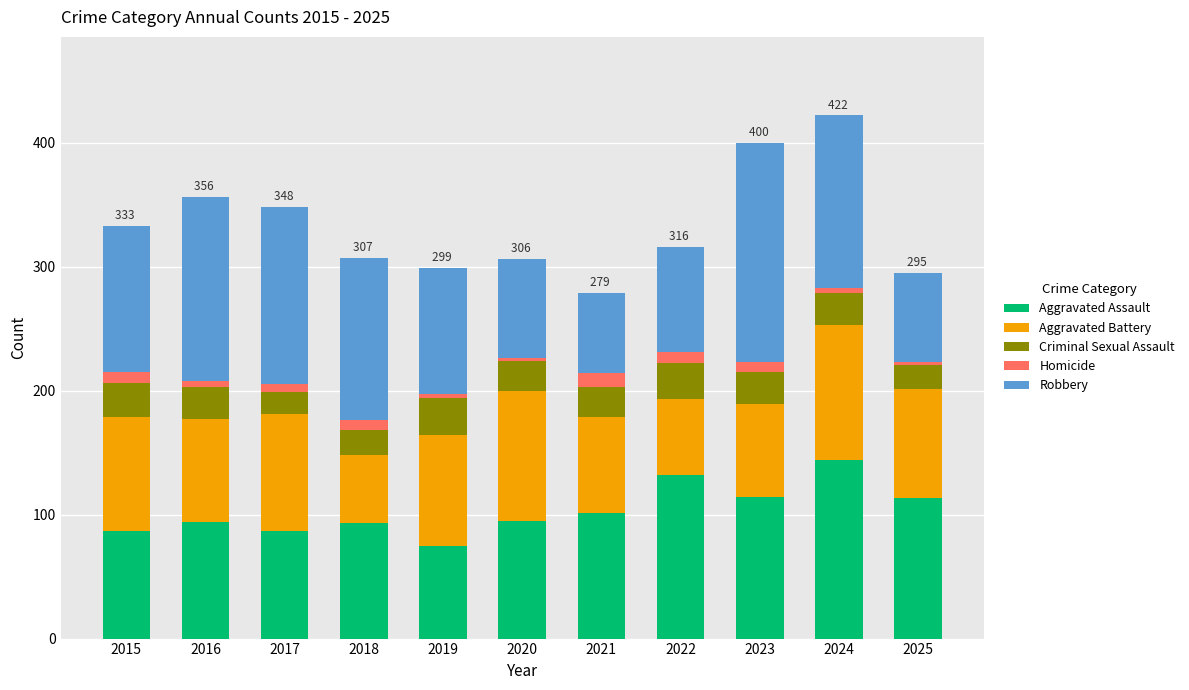

What is the minimum value for Aggravated Assault?

75